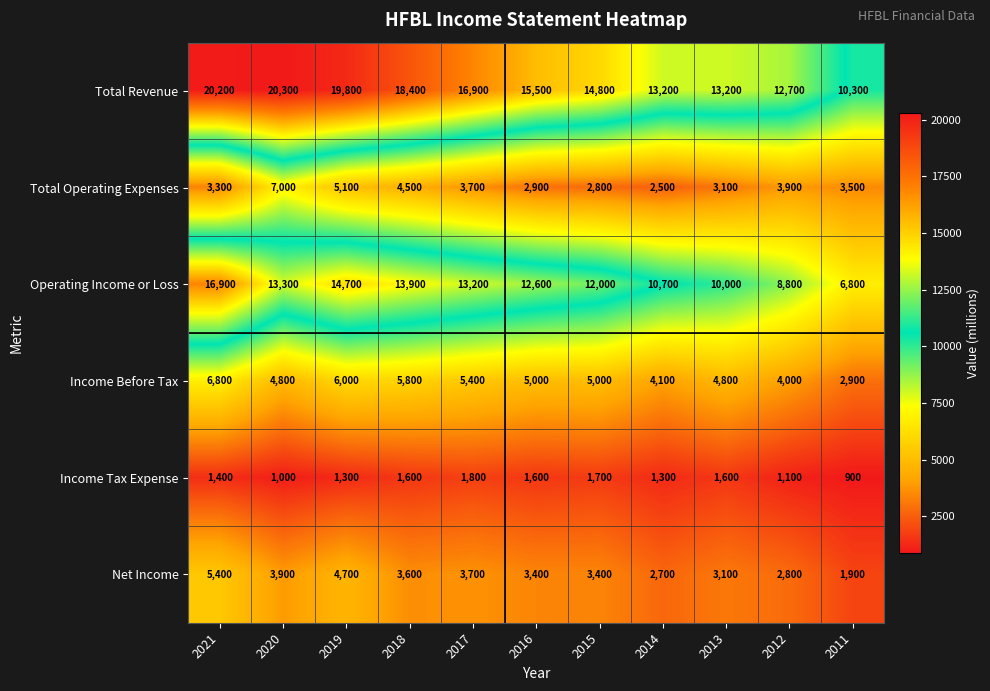

Count the number of categories in the chart.

11